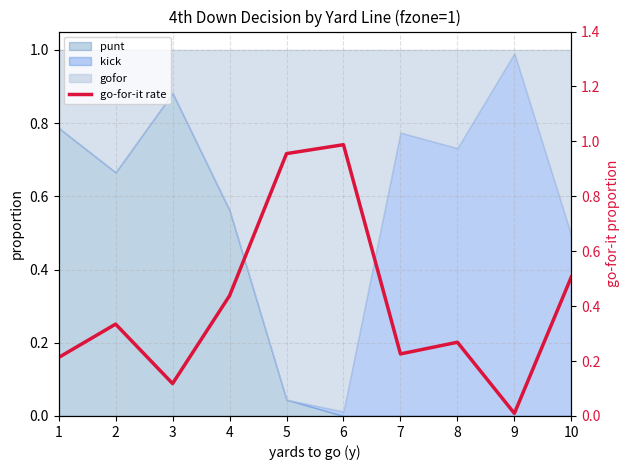

What is the maximum value shown in the chart?

1.0